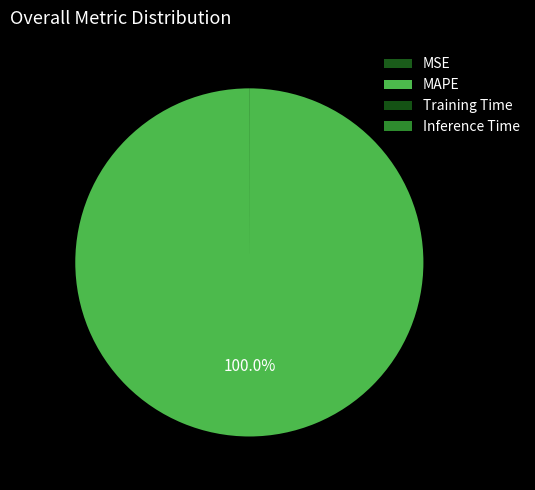

What is the total percentage of MSE and MAPE?

100.0%